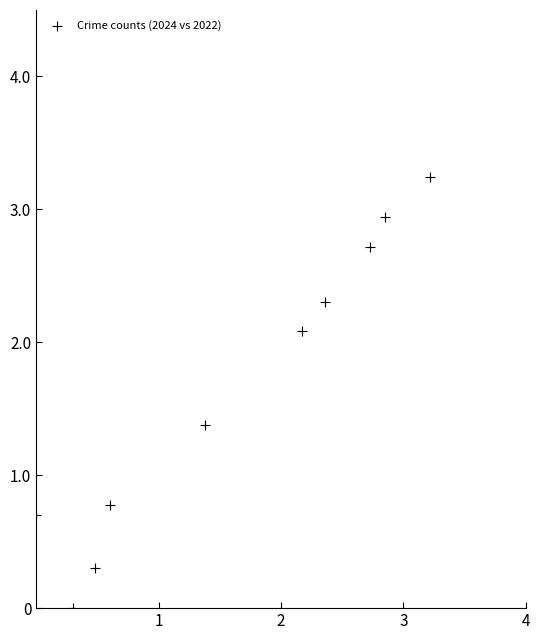

What Y value in the scatter plot is closest to 1?

0.8